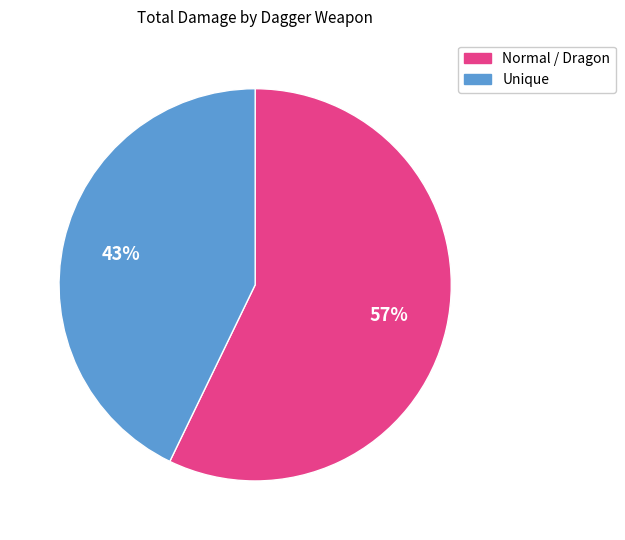

To the nearest percent, what is the difference between the largest and smallest slice percentages?

14%